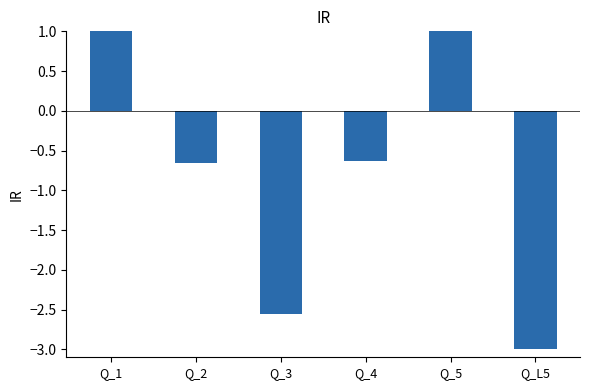

List the labels in order of value, largest first.

Q_5, Q_1, Q_4, Q_2, Q_3, Q_L5